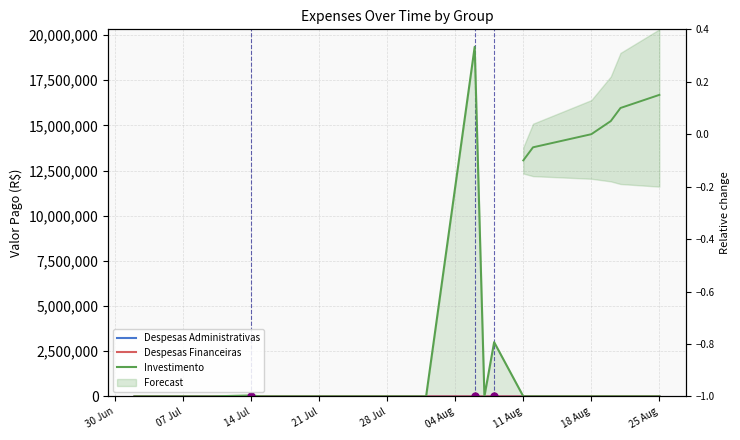

Where is the first local maximum for Despesas Administrativas?

07 Jul